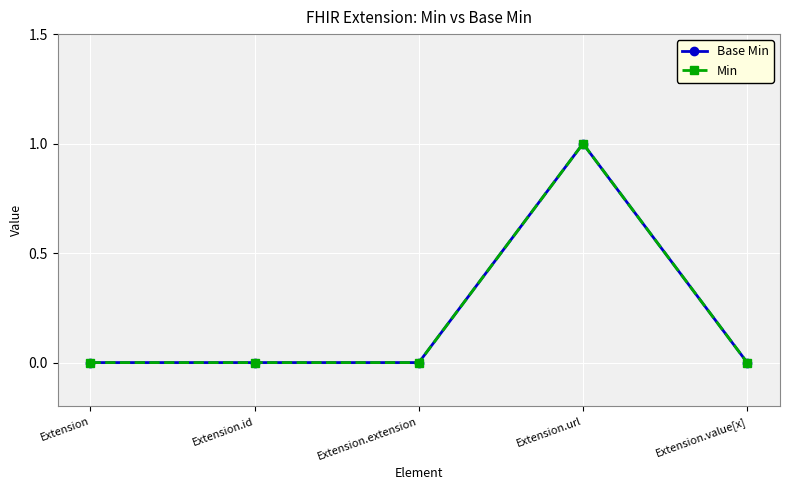

Which has a higher value, Extension.extension or Extension.id?

Extension.extension